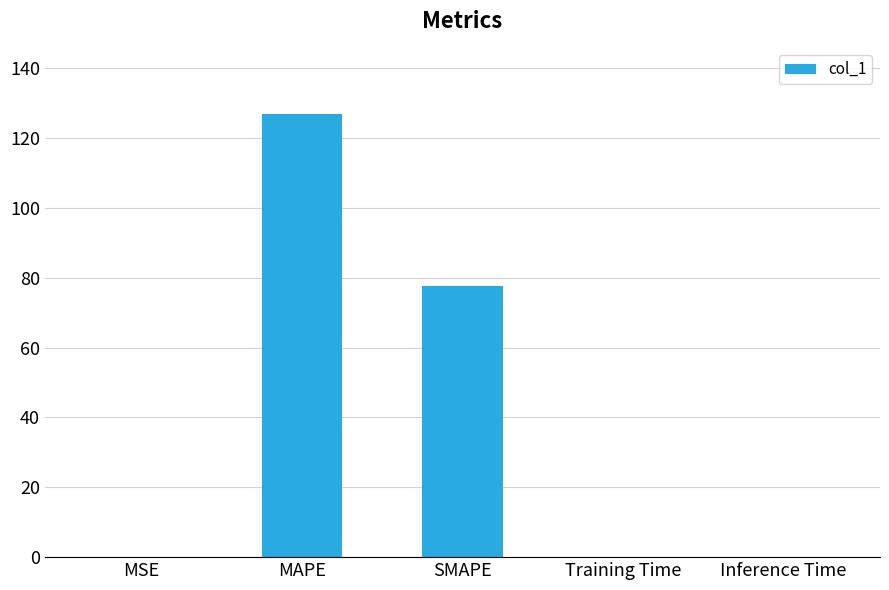

At which label is the value closest to 63?

SMAPE